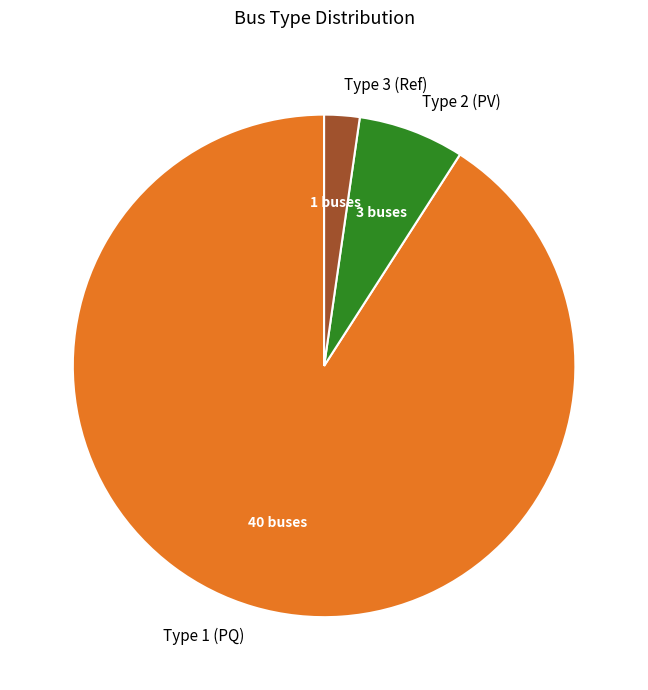

What is the smallest slice in the pie chart?

Type 3 (Ref)